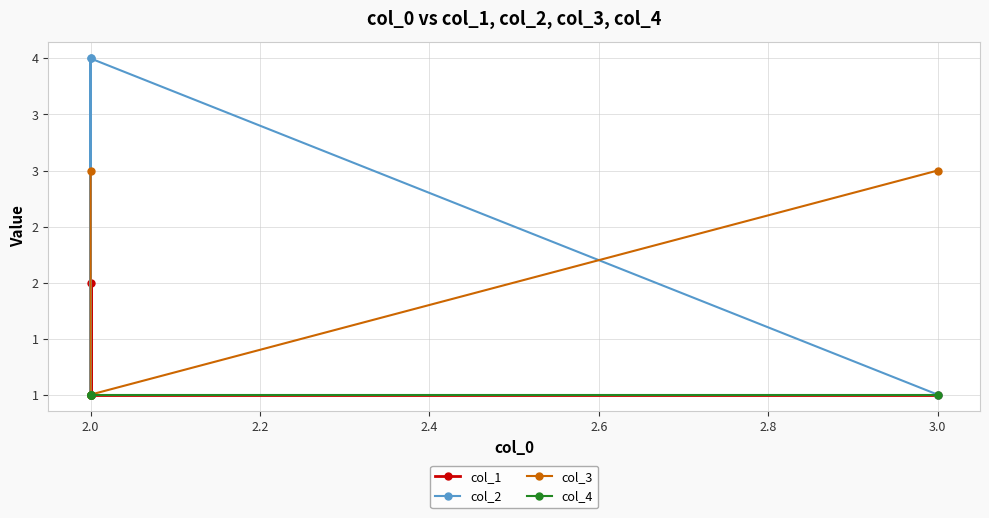

Which series changed the most between 2.4 and 2.6?

col_2